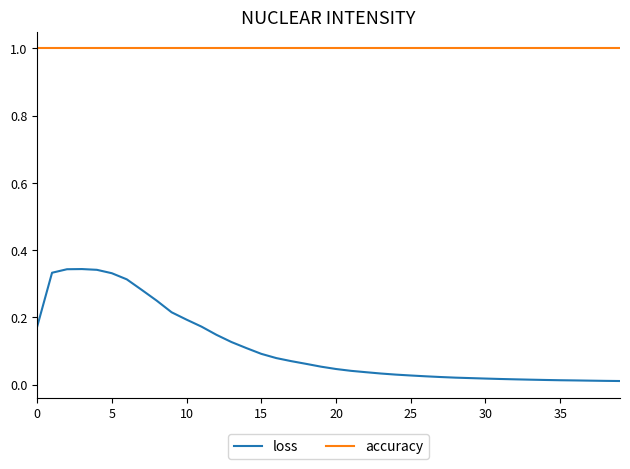

Which series has the largest range (max minus min)?

loss